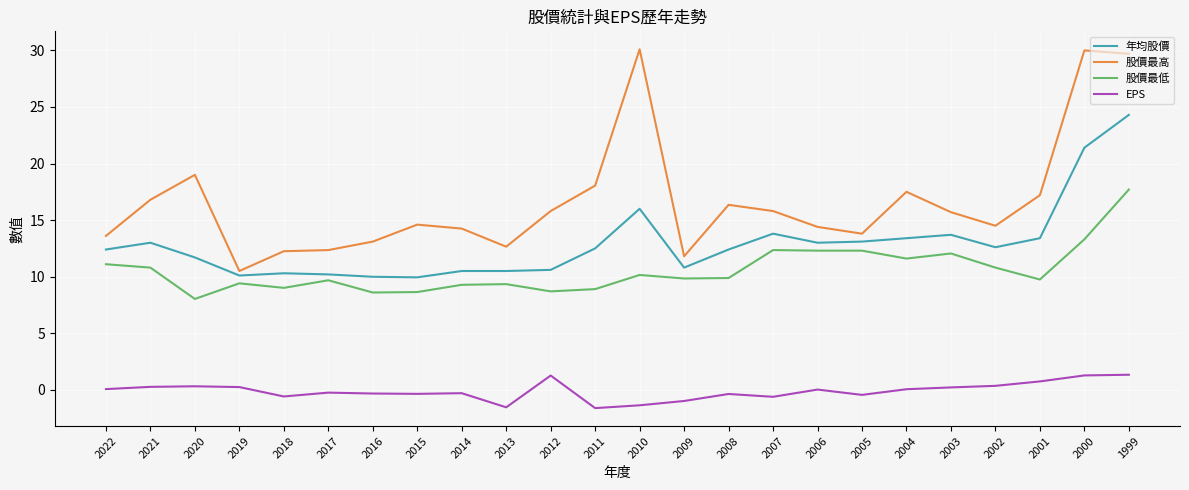

True or false: 股價最高 and EPS cross at least once.

False